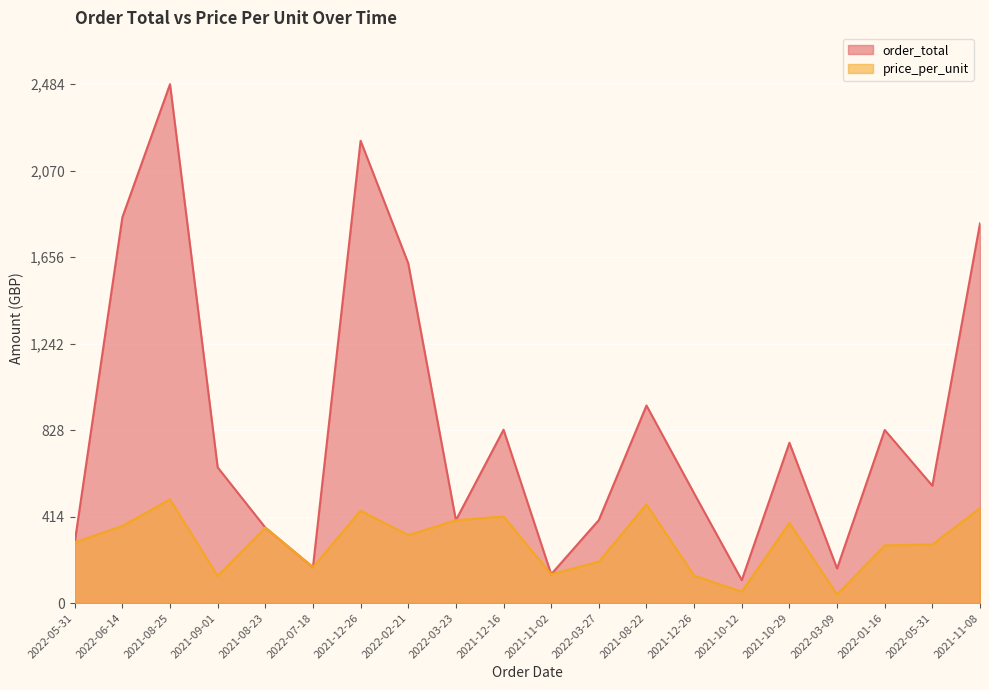

What is the value of the price_per_unit point at the 19th from the left?

290.9